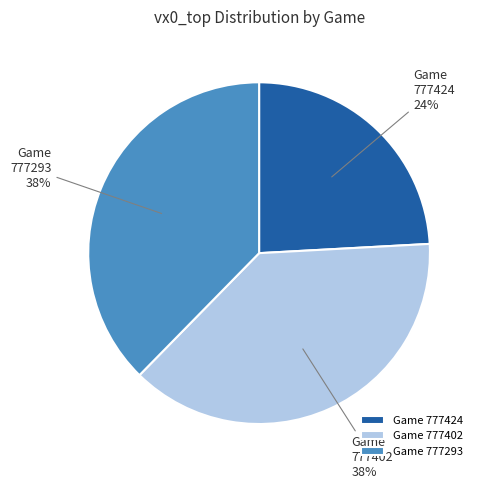

Which category has the smallest portion of the pie?

777424